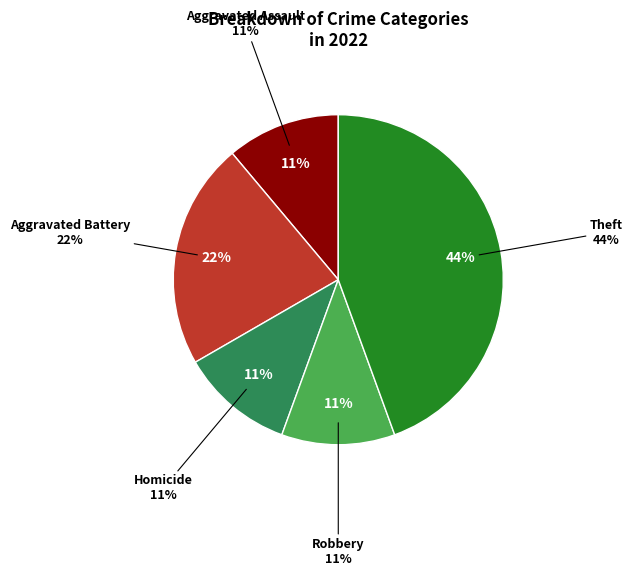

Is it true that Robbery is 1% of the pie?

False